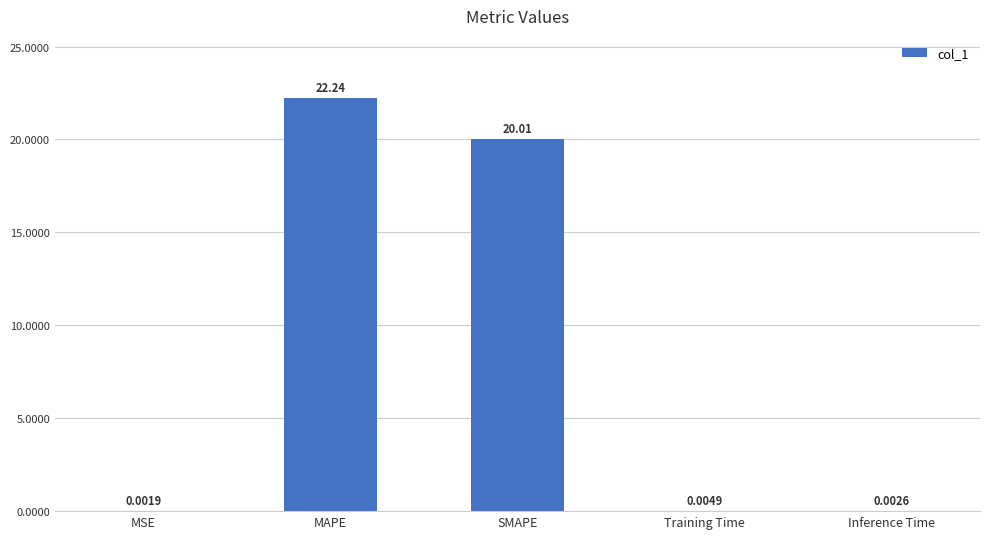

Is it true that the value at SMAPE is 7.8?

False